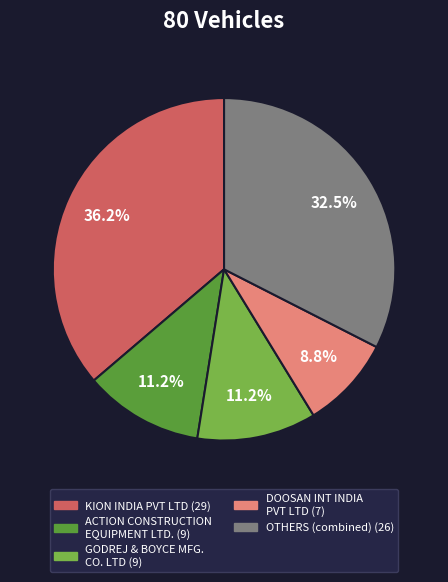

Does any single category account for the majority?

No